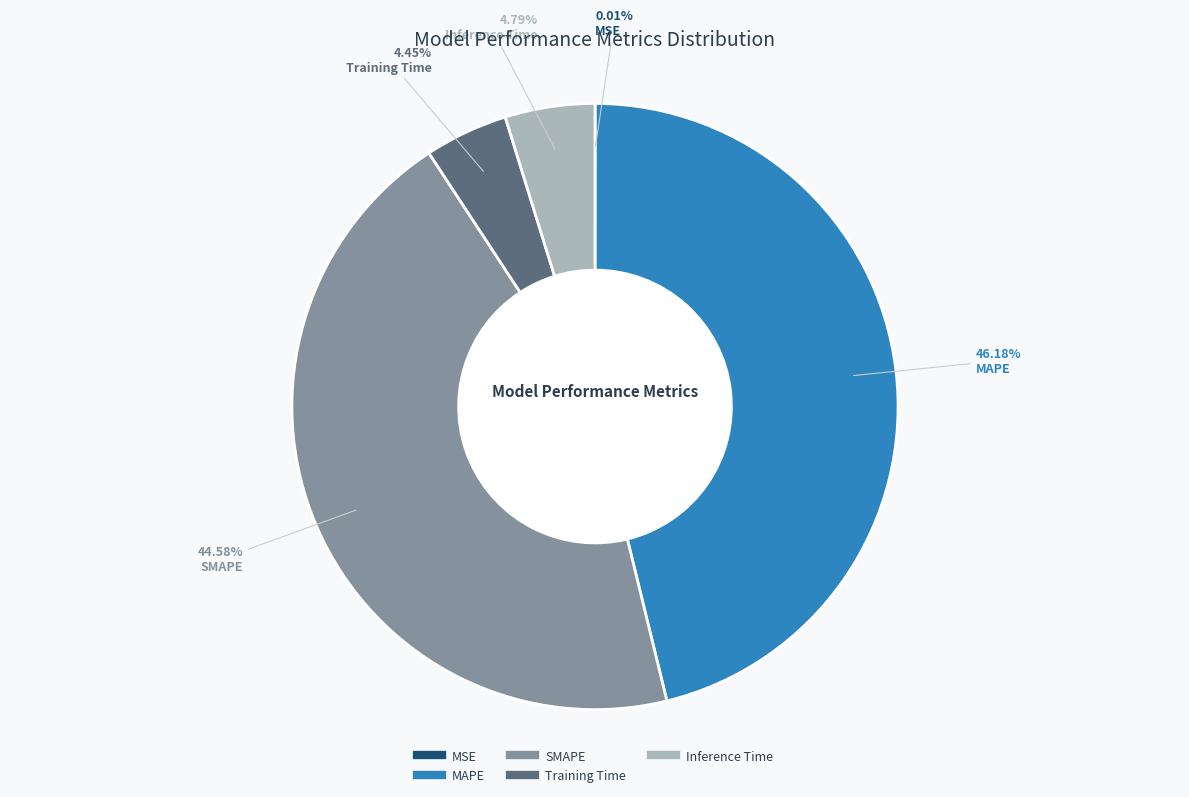

To the nearest percent, what percentage of the pie is Inference Time?

5%